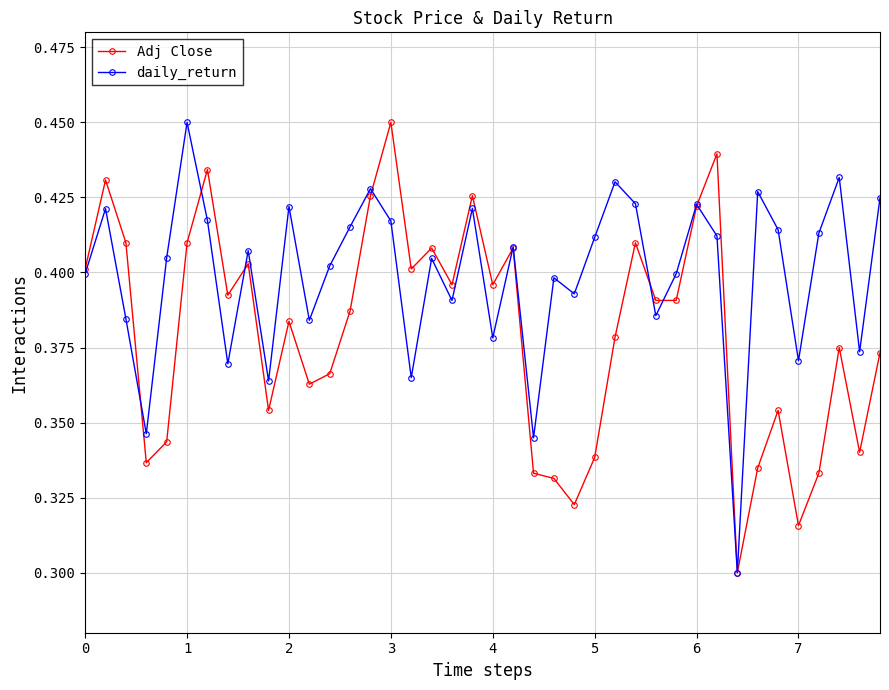

How many Adj Close values are between 0 and 1?

40